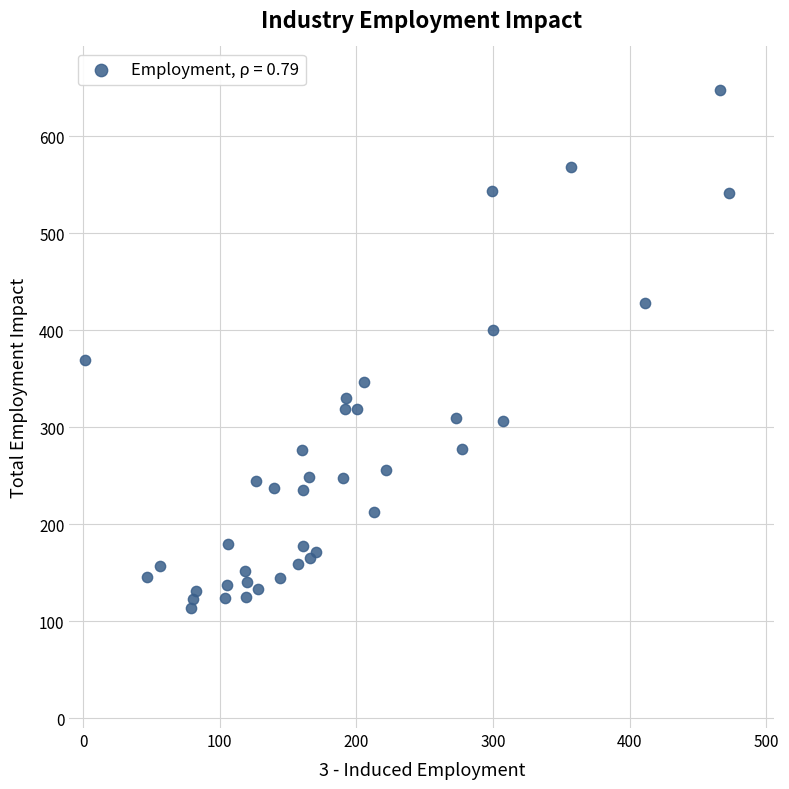

What Y value in the scatter plot is closest to 380?

369.7